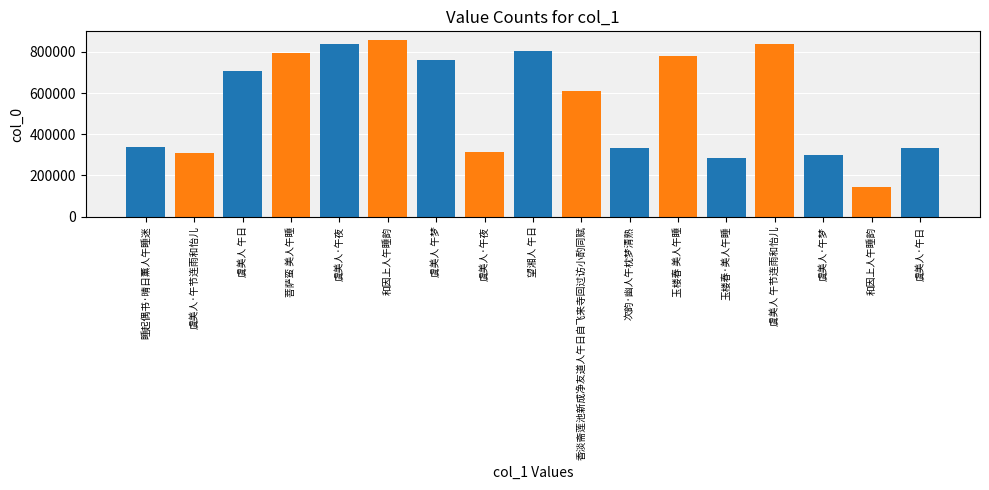

Are the bars grouped side by side (vs. stacked)?

No